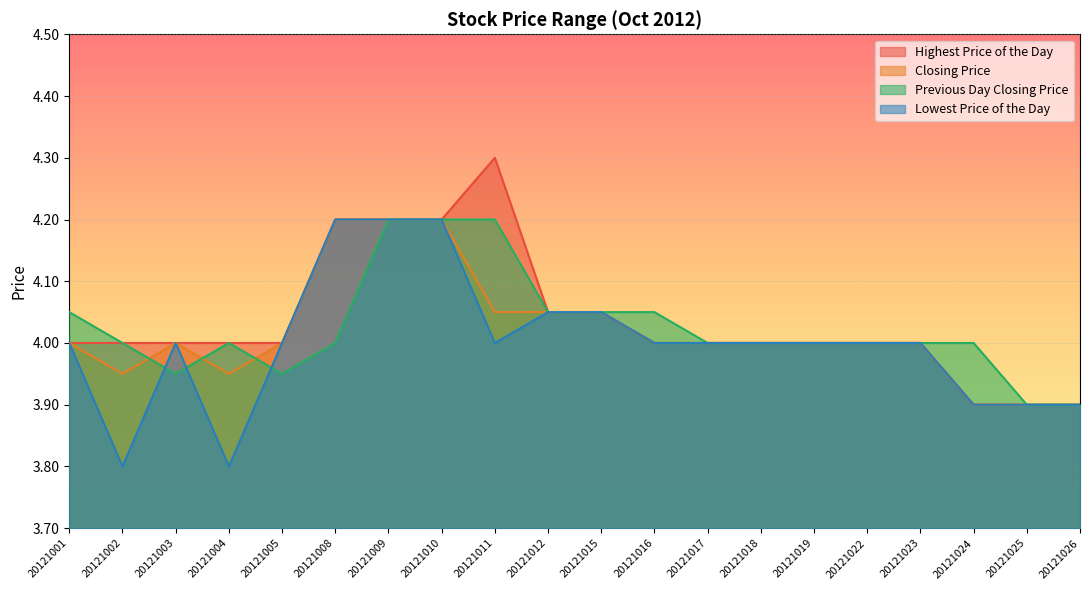

At which category does Highest Price of the Day reach its first local peak?

20121011